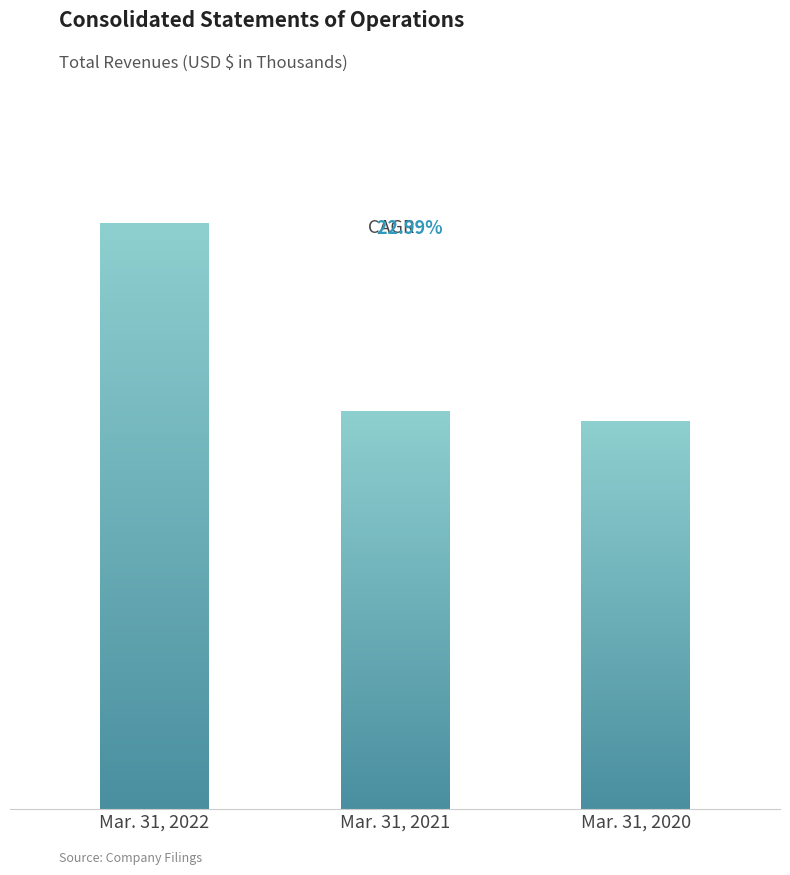

The chart shows a value of 3030895 at Mar. 31, 2020. True or false?

True